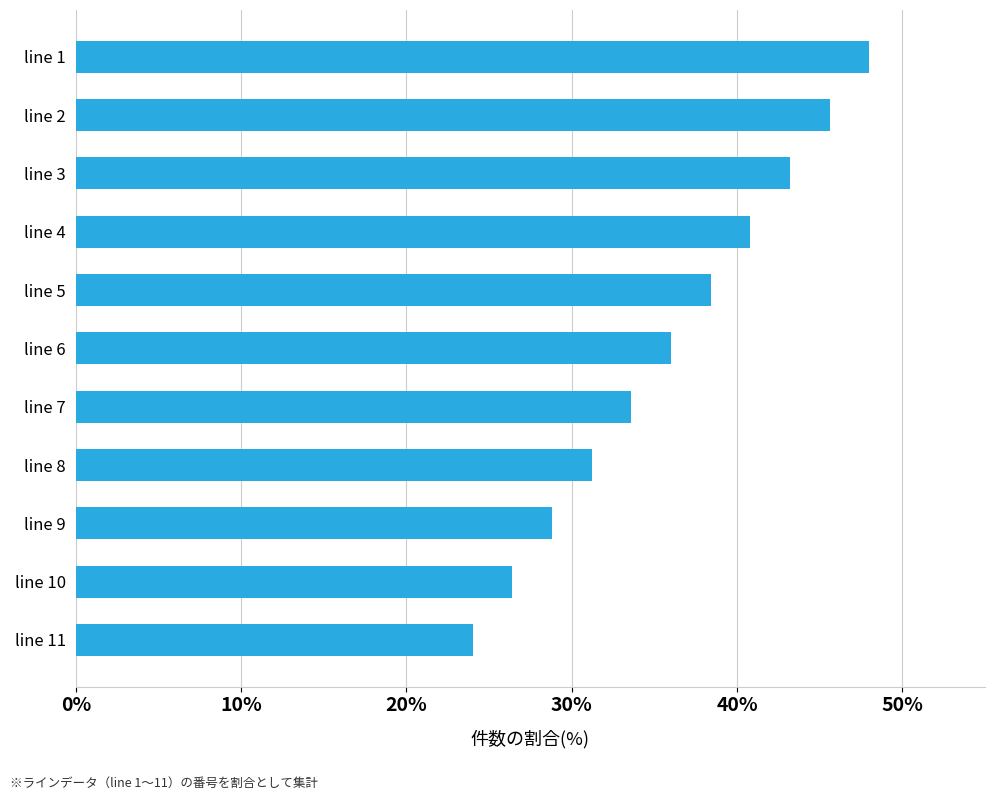

What is the ratio of the value at line 8 to the value at line 4?

0.8